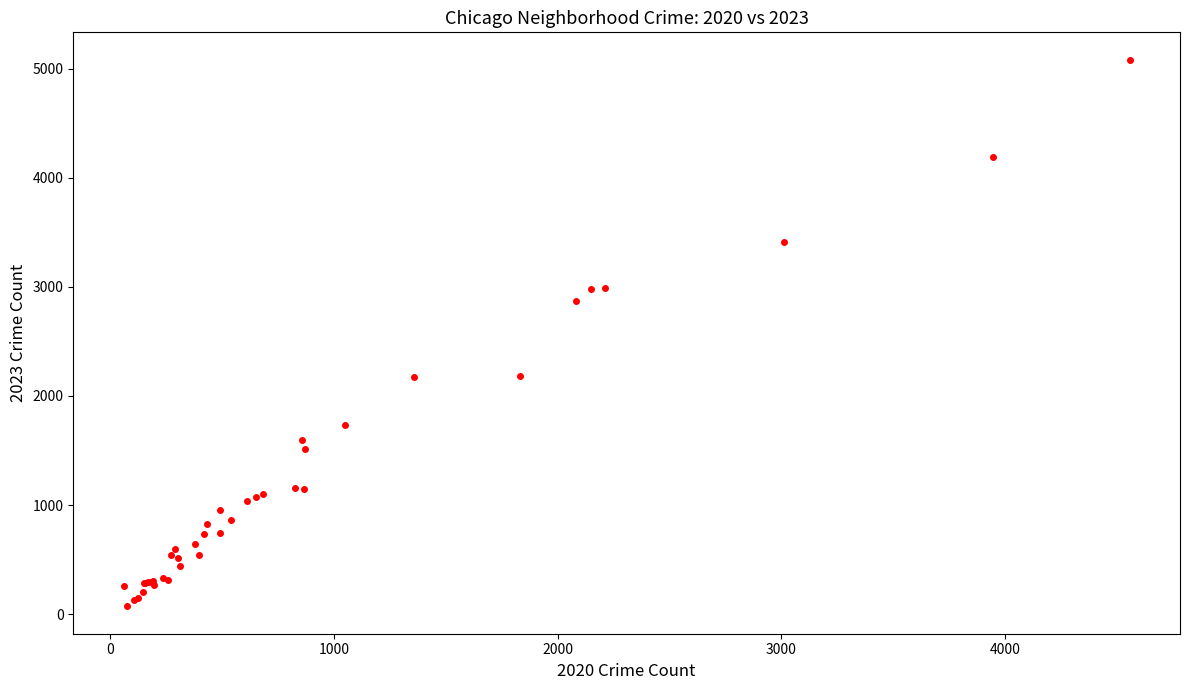

What Y value in the scatter plot is closest to 2576?

2870